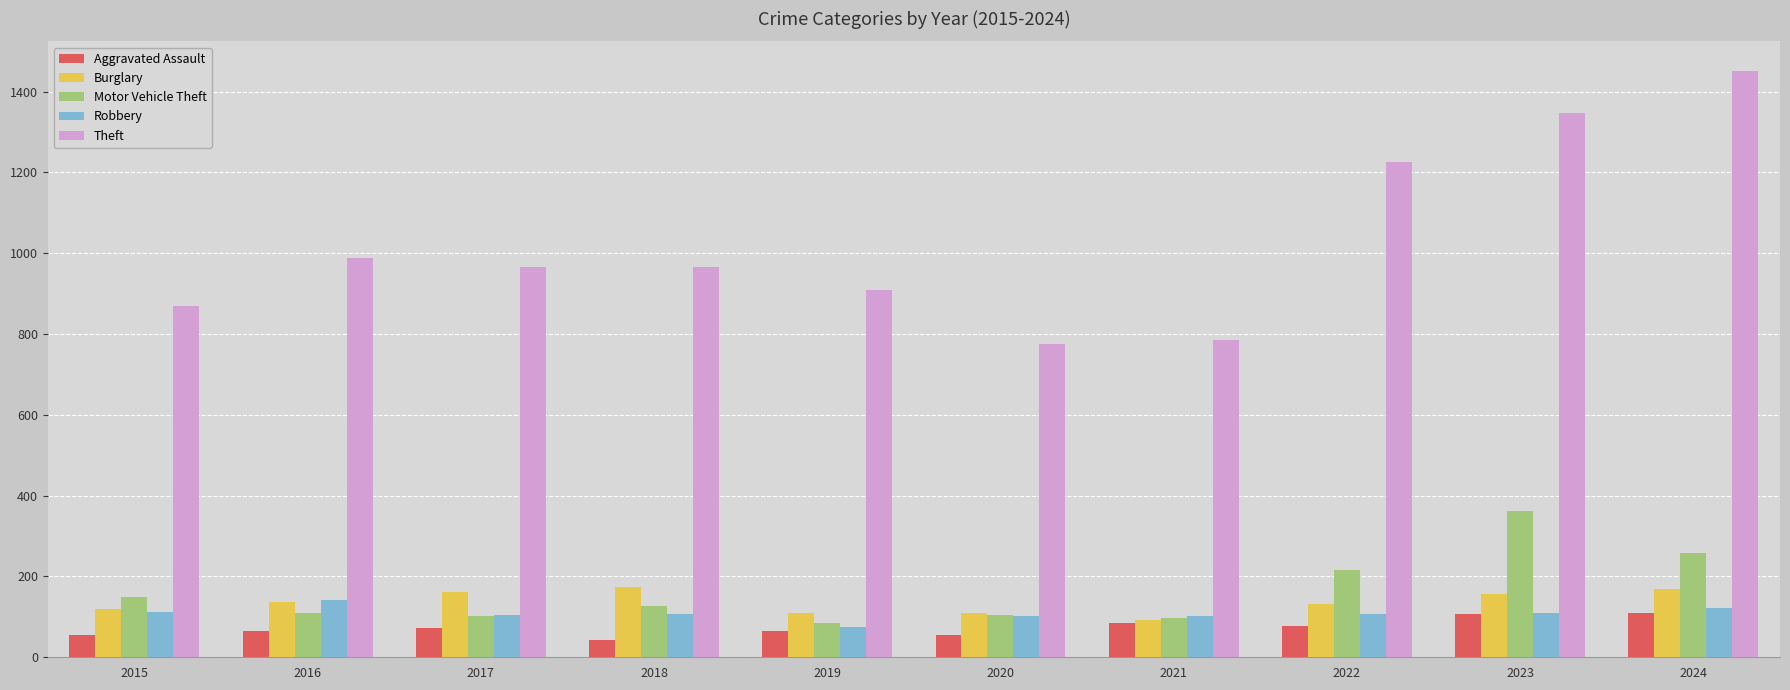

List the series in order of their peak value, lowest first.

Aggravated Assault, Robbery, Burglary, Motor Vehicle Theft, Theft